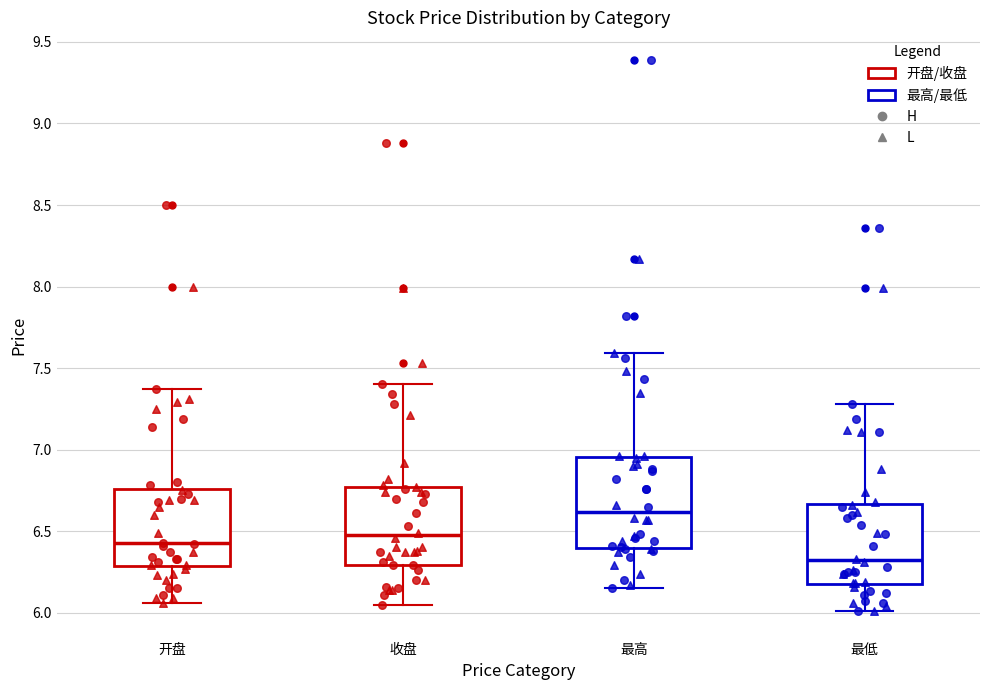

Reading left to right, read every box against the y-axis: the position of its median line, the range the box covers, and the ends of its whiskers. The values are not printed on the chart, so give them approximately, as read against the axis.

开盘: median 6.45, box 6.30 to 6.75, whiskers 6.05 to 7.35
收盘: median 6.50, box 6.30 to 6.75, whiskers 6.05 to 7.40
最高: median 6.60, box 6.40 to 6.95, whiskers 6.15 to 7.60
最低: median 6.30, box 6.20 to 6.65, whiskers 6.00 to 7.30